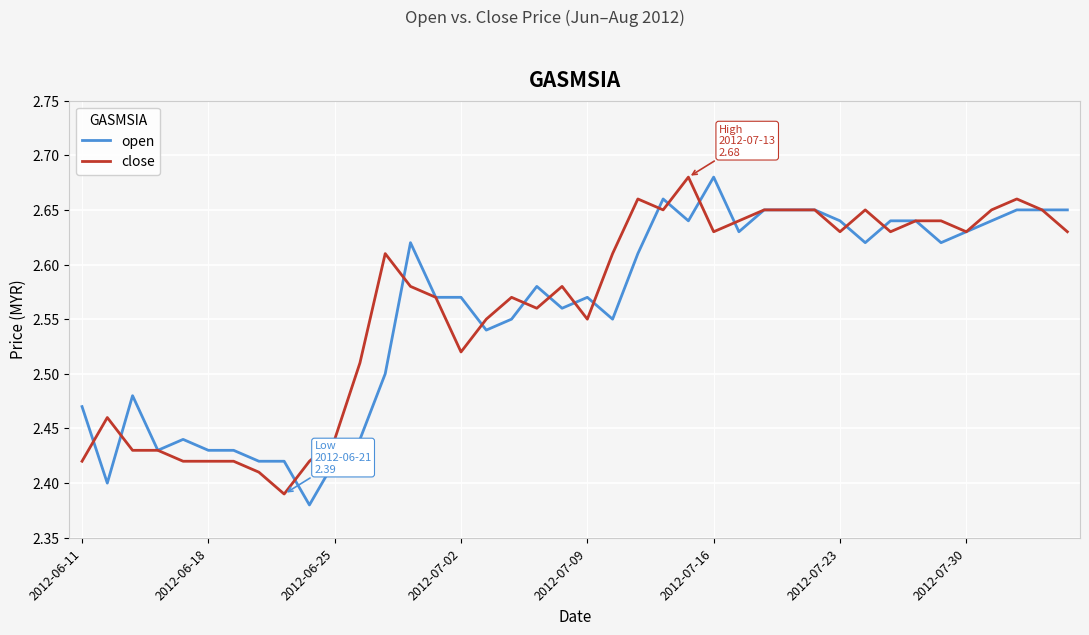

How many categories are shown in the chart?

40